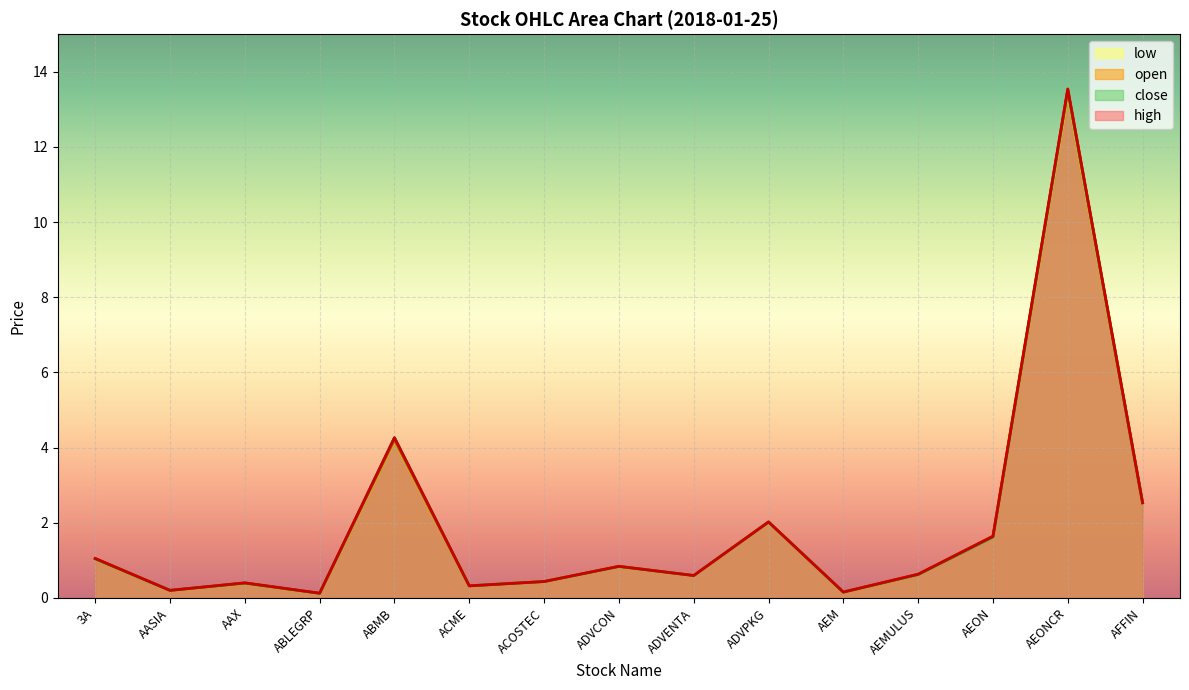

How many interior local valleys does the open series have?

5